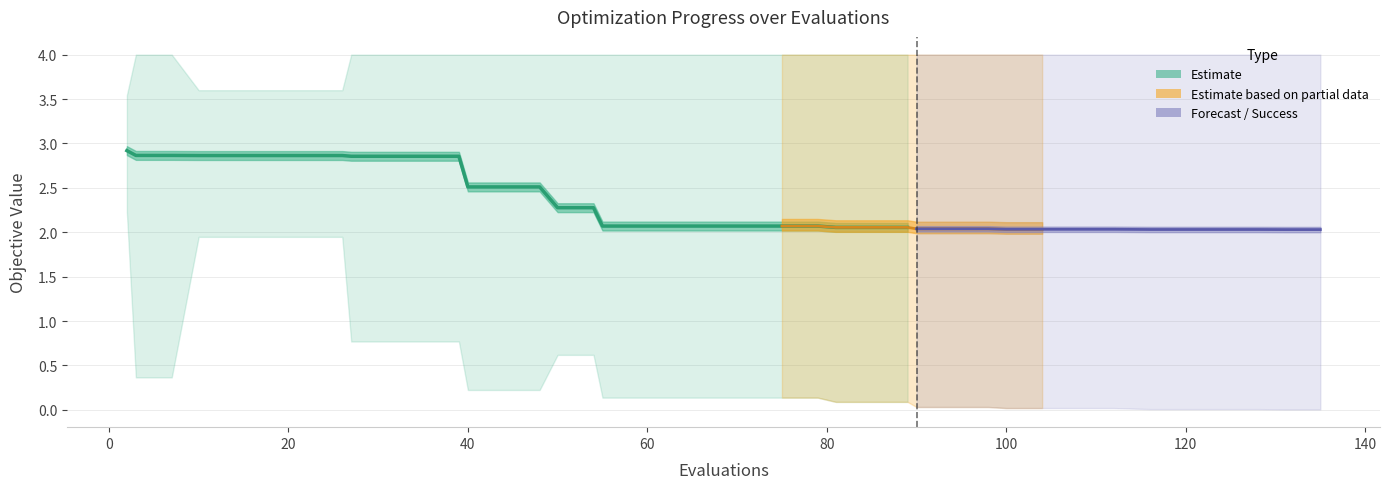

Count the success num values in the range 0 to 1.

40